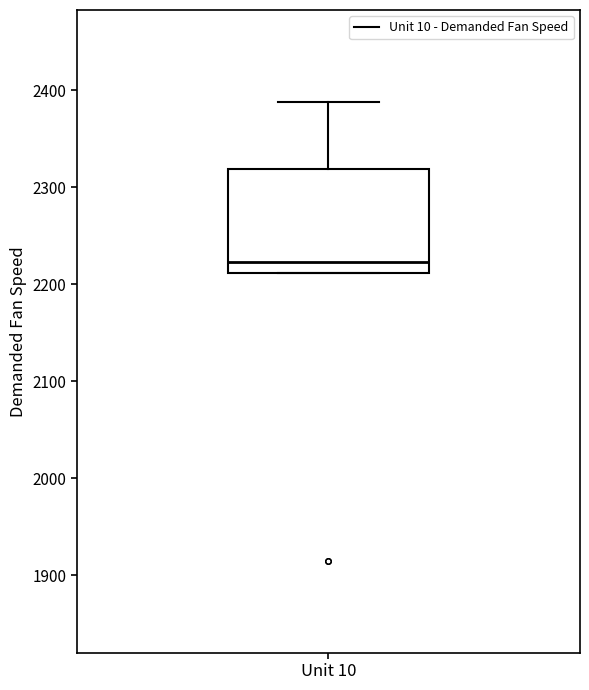

Where is the upper edge of the box for Unit 10 on the y-axis? The values are not printed on the chart, so give them approximately, as read against the axis.

2320